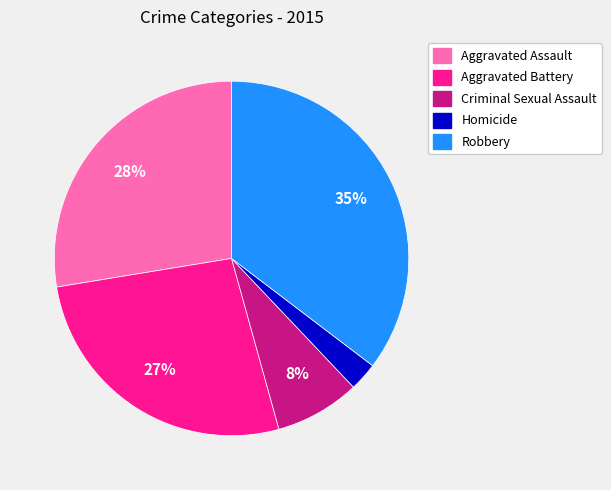

Is Robbery the majority of the pie?

No